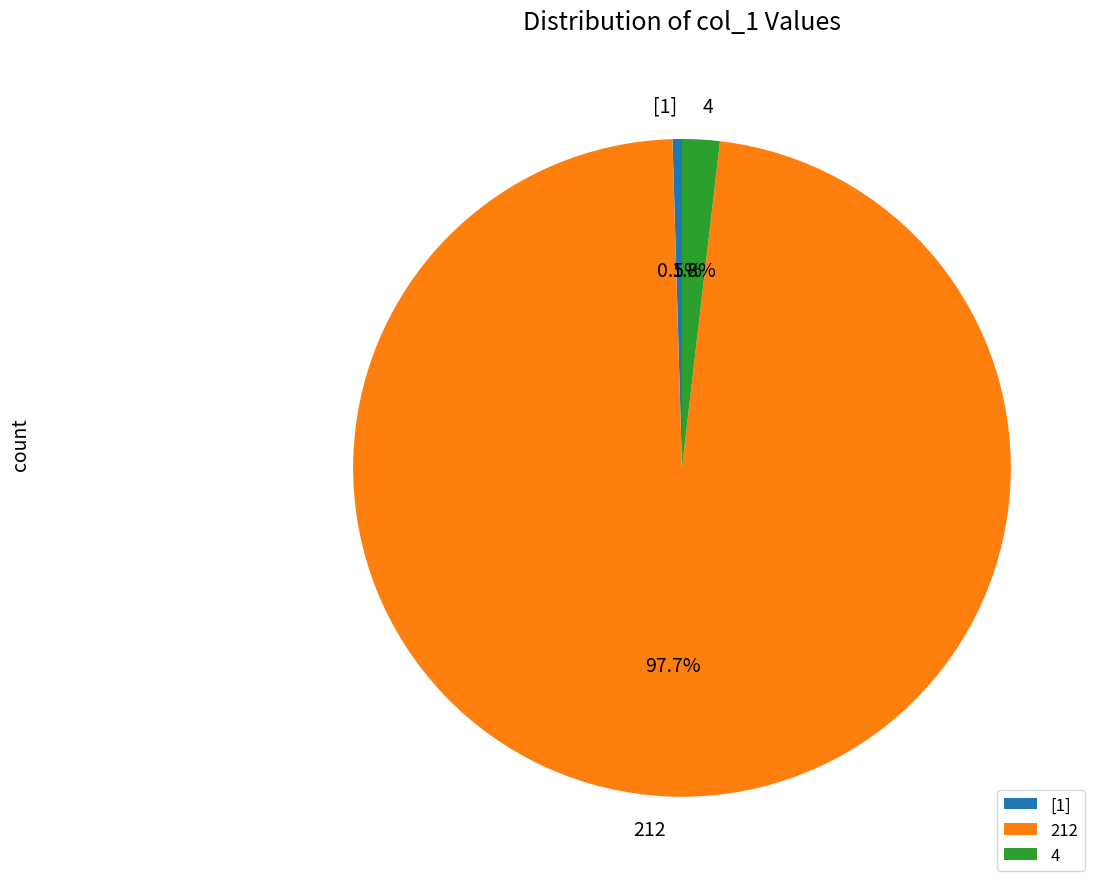

To the nearest percent, what portion does 4 represent?

2%